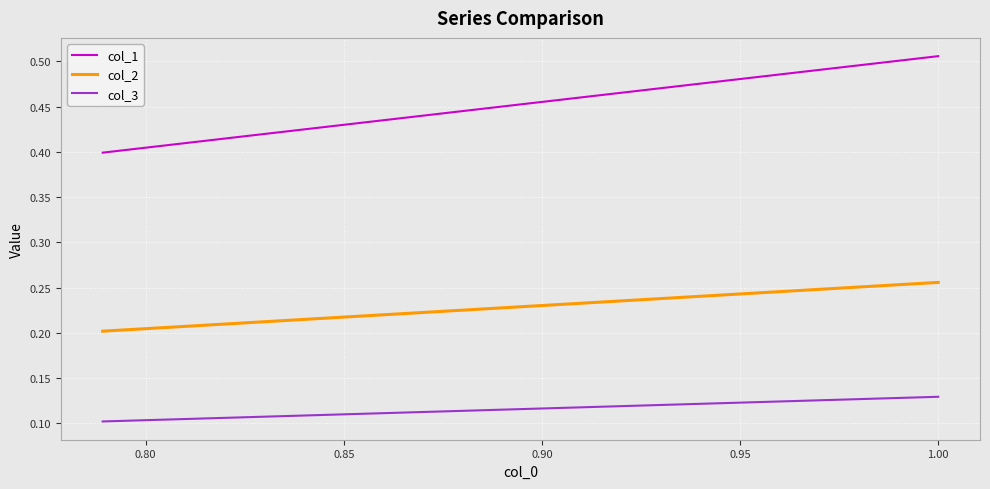

Which series has the widest spread of values?

col_1